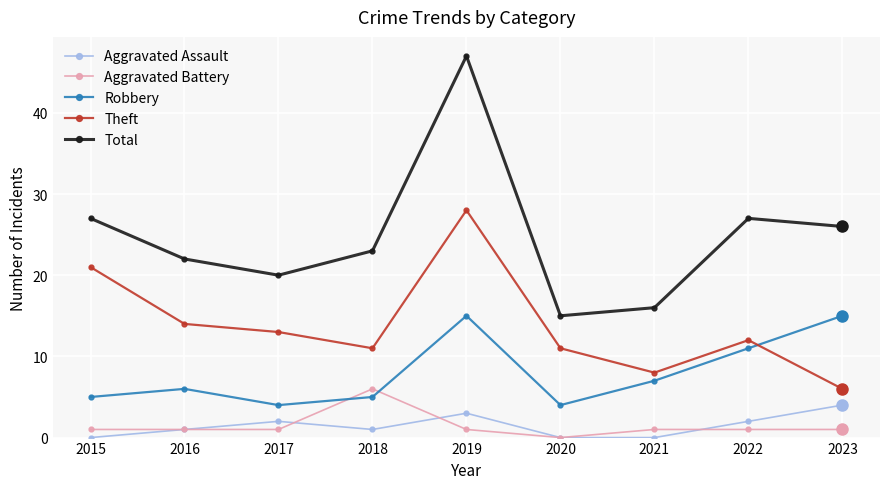

What is the approximate value of Aggravated Assault at 2023?

4